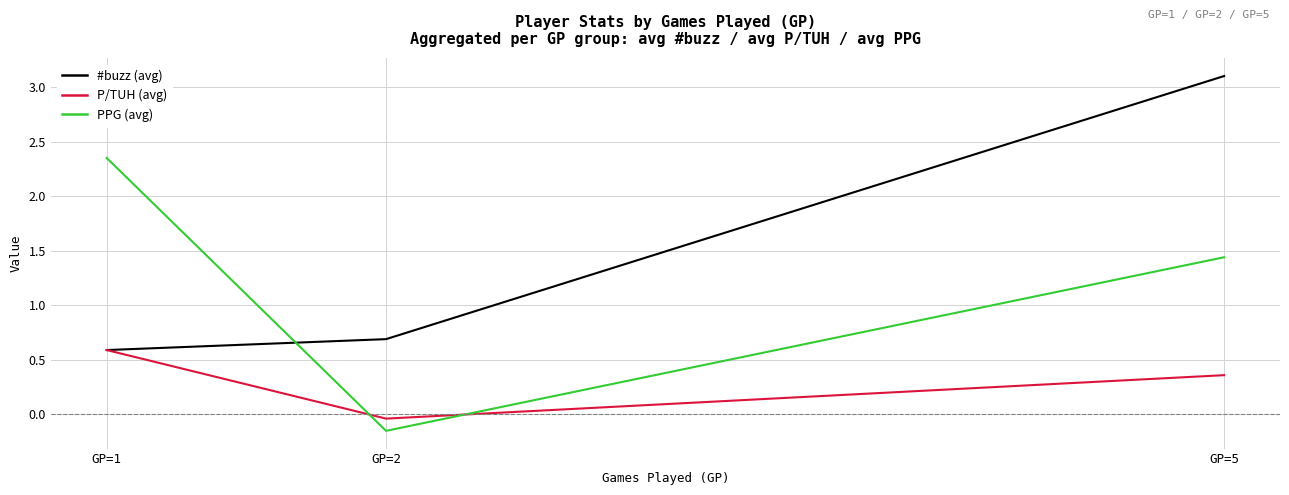

Does the chart display data point markers on the line(s)?

No